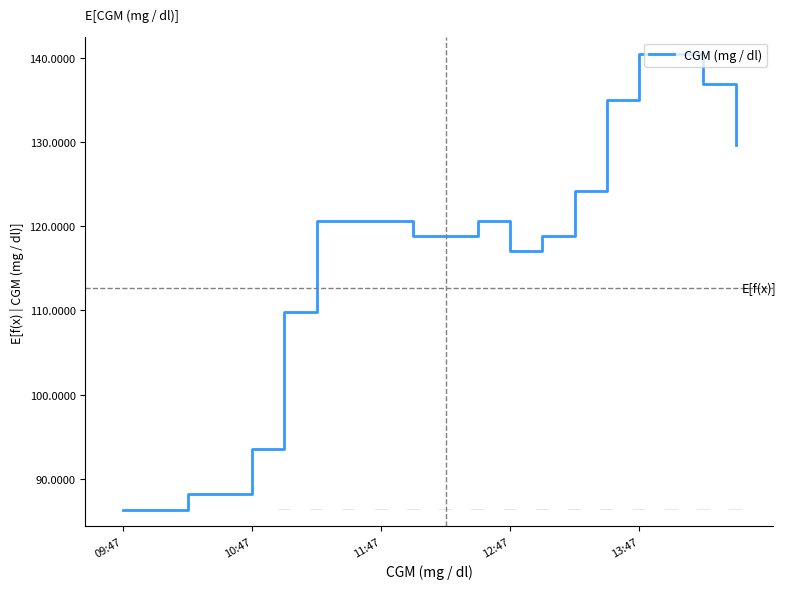

Reading left to right, transcribe all the data shown in this chart.

86.4	86.4	88.2	88.2	93.6	109.8	120.6	120.6	120.6	118.8	118.8	120.6	117.0	118.8	124.2	135.0	140.4	140.4	136.8	129.6